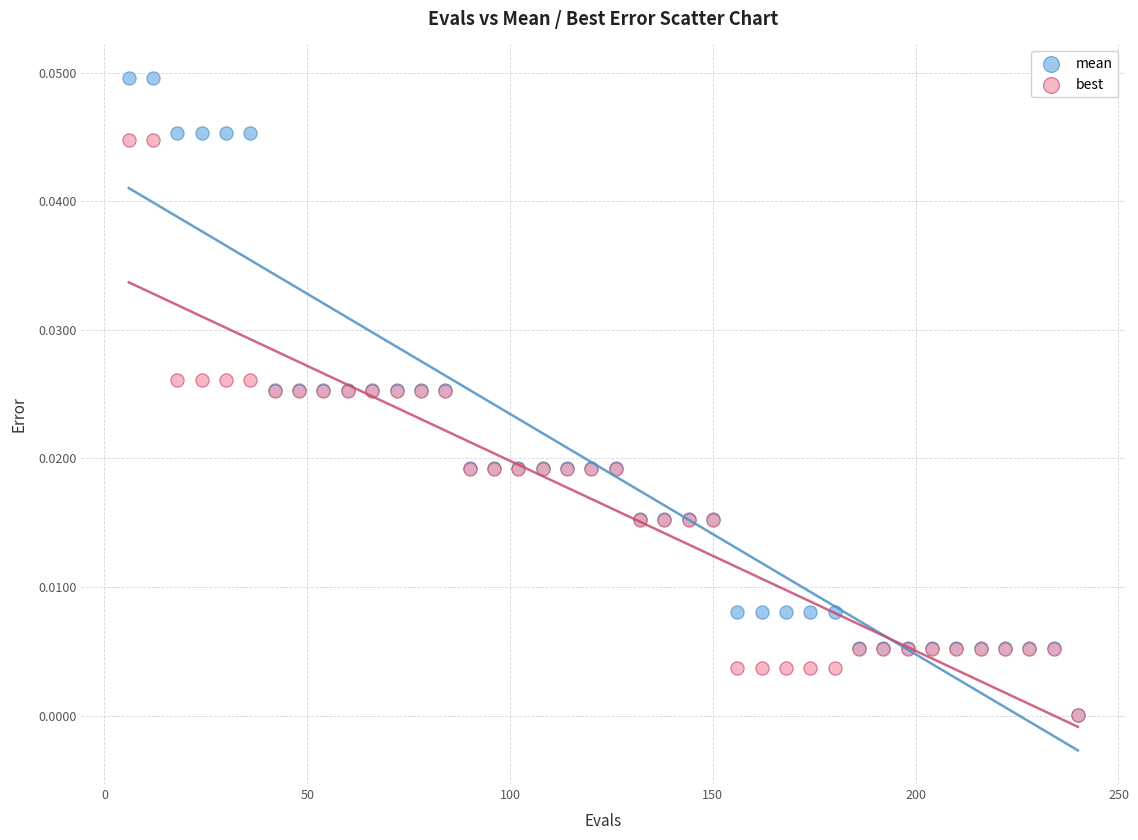

Which series has the widest spread of Y values?

mean